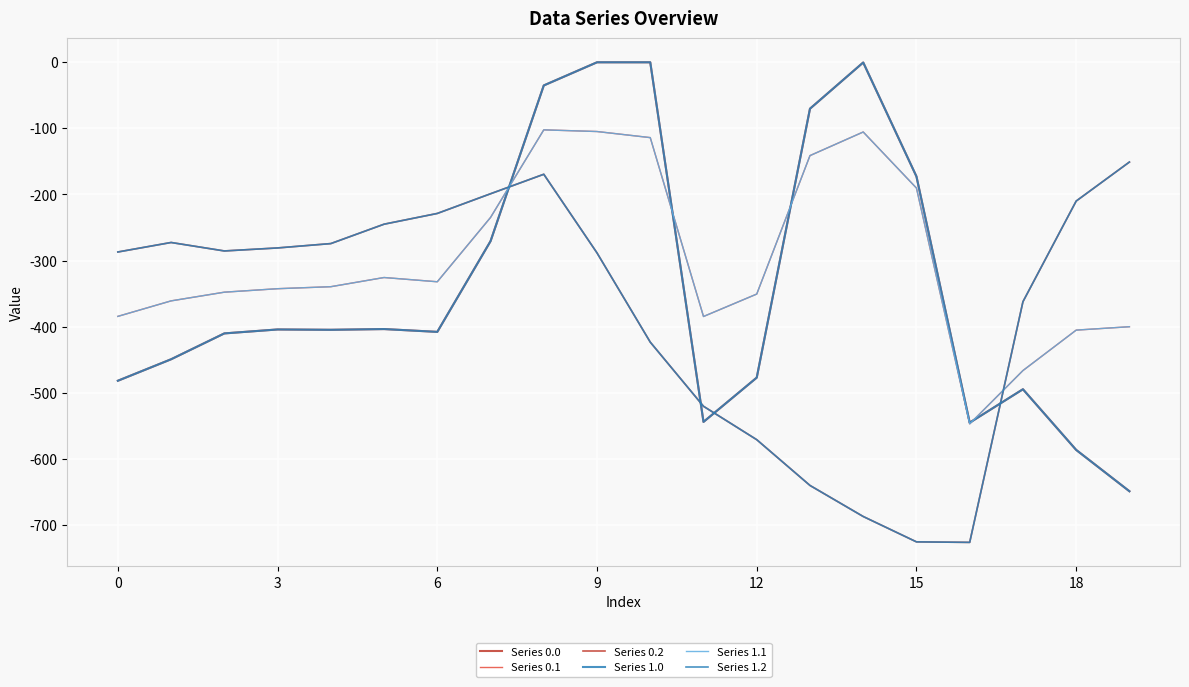

Is this an area chart (filled region under the line)?

No